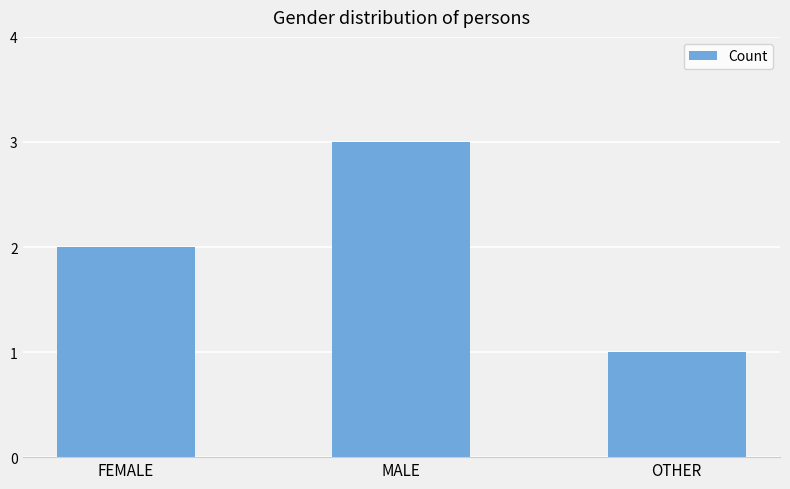

What is the label of the 1st bar from the right?

OTHER